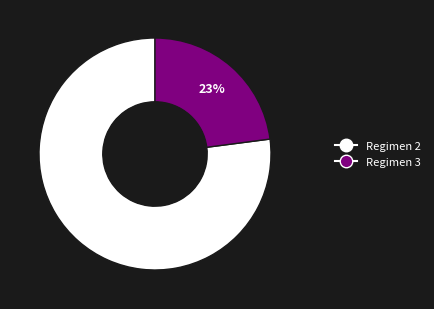

How many slices are in this pie chart?

2